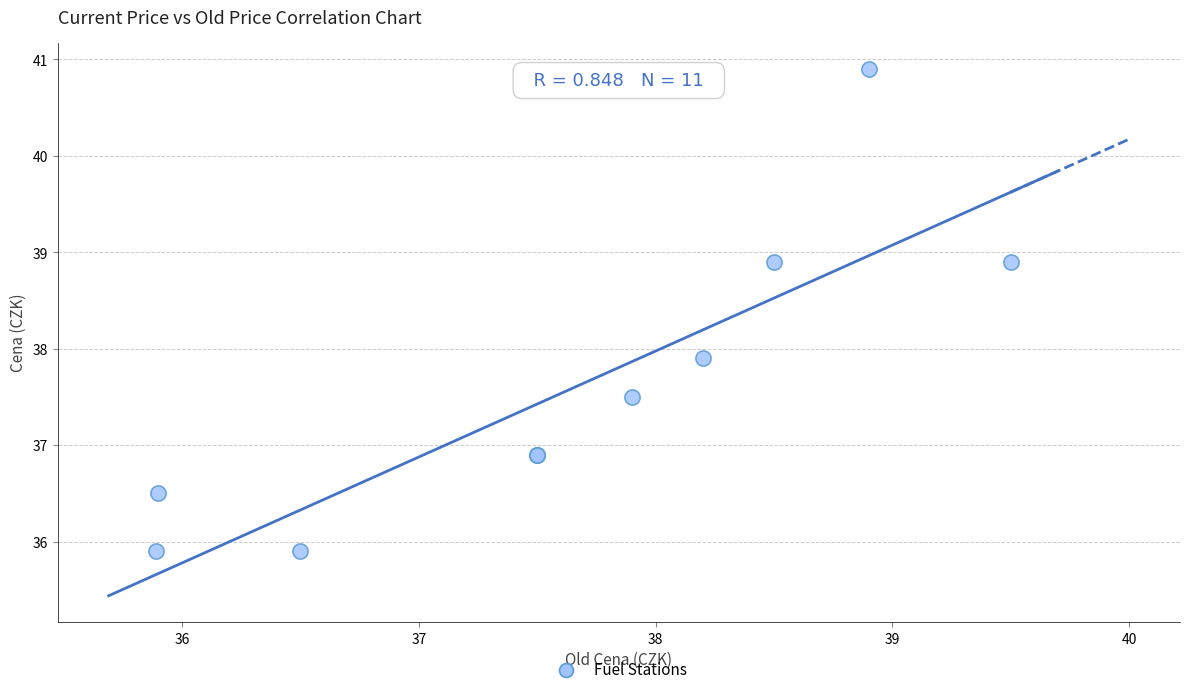

What Y value in the scatter plot is closest to 38?

37.9